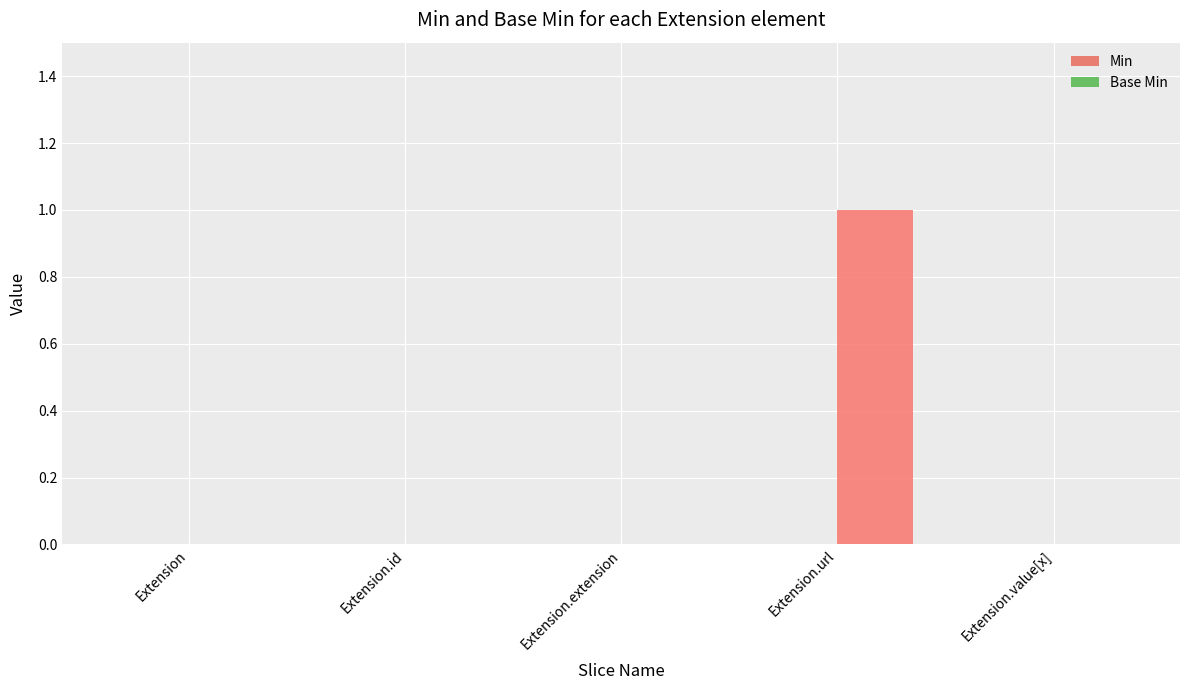

Which label corresponds to the largest value in the chart?

Extension.url